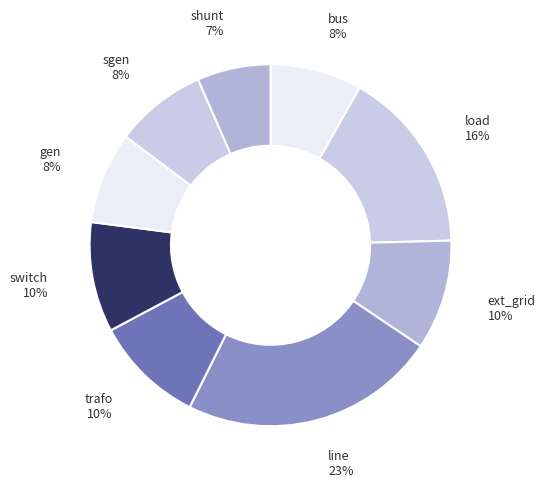

Does any single category account for the majority?

No